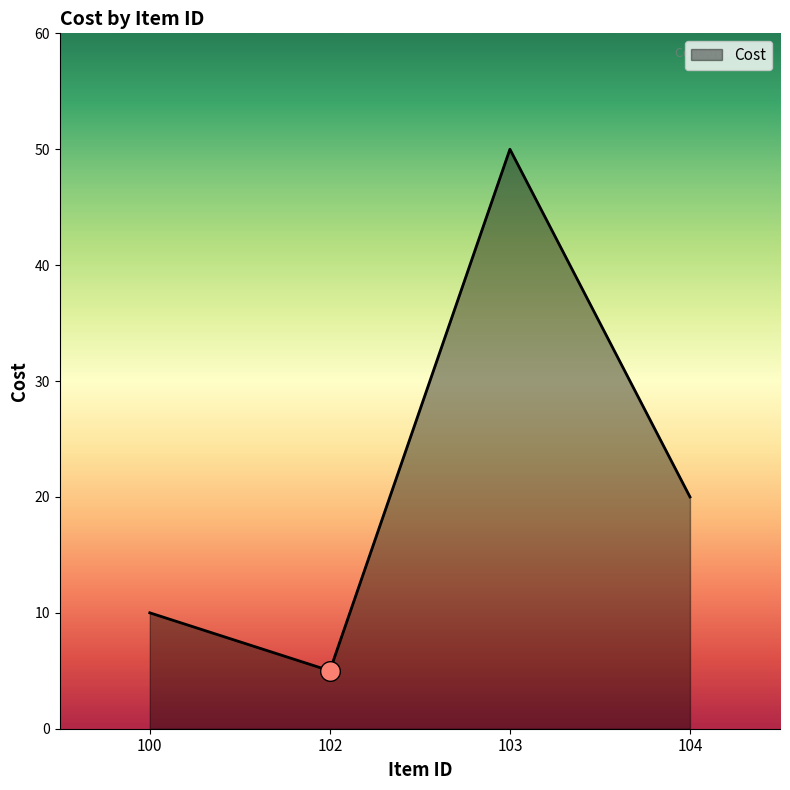

What is the change in value from 100 to 103?

+40